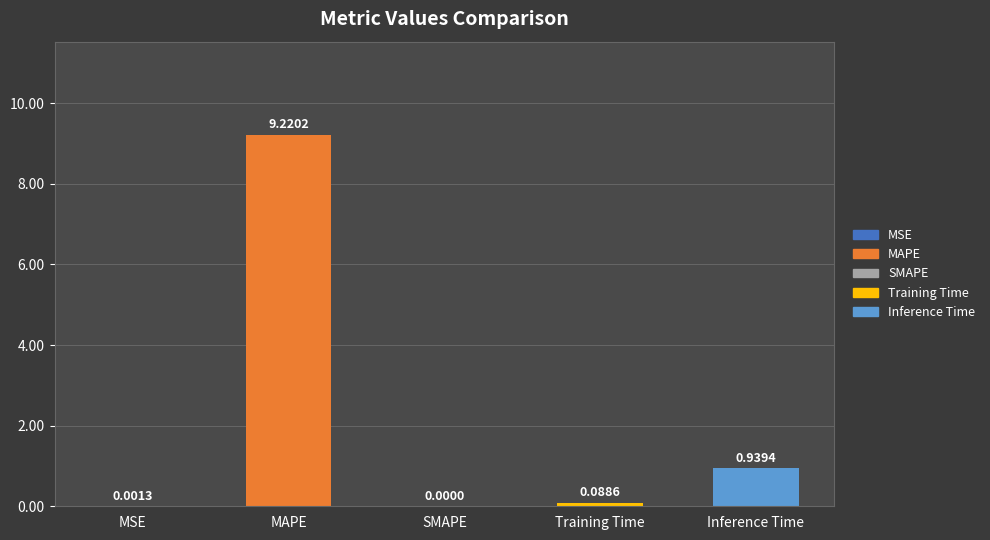

Are the bars horizontal?

No